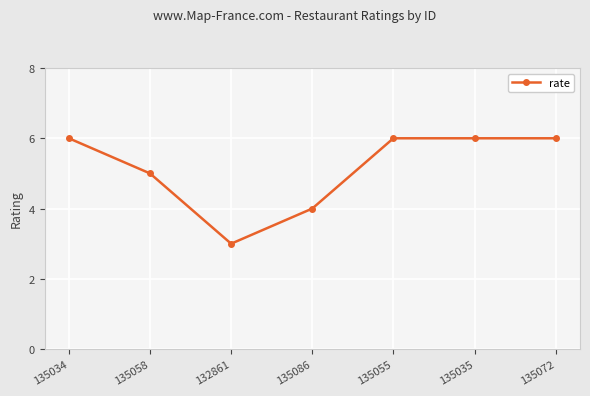

Count the number of categories in the chart.

7